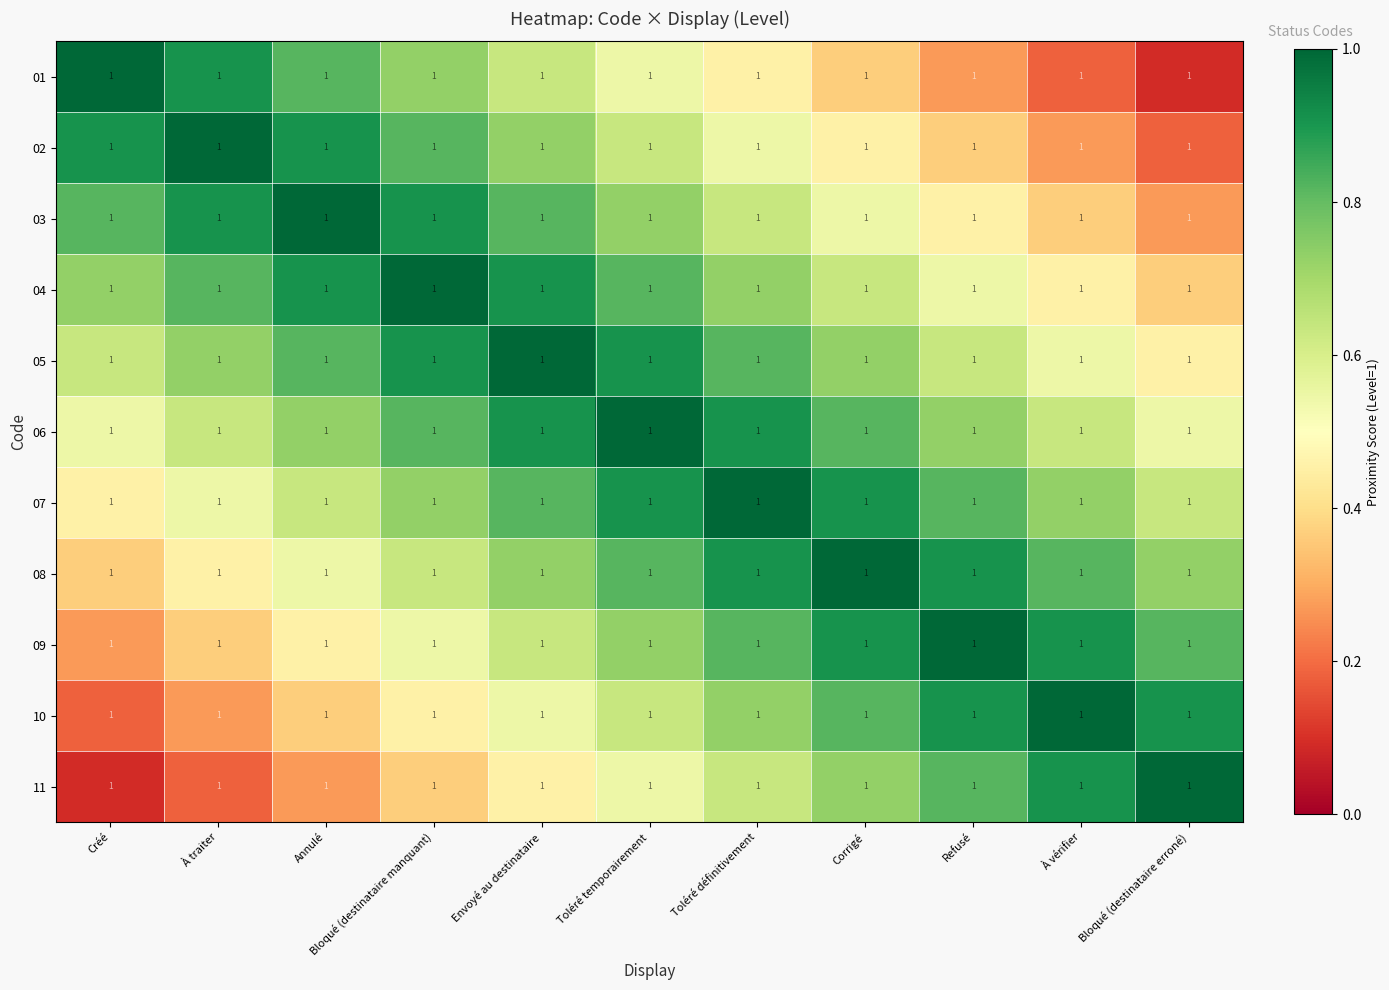

Reading right to left, list all the values displayed in this chart.

01: Bloqué (destinataire erroné)=1.0	À vérifier=1.0	Refusé=1.0	Corrigé=1.0	Toléré définitivement=1.0	Toléré temporairement=1.0	Envoyé au destinataire=1.0	Bloqué (destinataire manquant)=1.0	Annulé=1.0	À traiter=1.0	Créé=1.0
02: Bloqué (destinataire erroné)=1.0	À vérifier=1.0	Refusé=1.0	Corrigé=1.0	Toléré définitivement=1.0	Toléré temporairement=1.0	Envoyé au destinataire=1.0	Bloqué (destinataire manquant)=1.0	Annulé=1.0	À traiter=1.0	Créé=1.0
03: Bloqué (destinataire erroné)=1.0	À vérifier=1.0	Refusé=1.0	Corrigé=1.0	Toléré définitivement=1.0	Toléré temporairement=1.0	Envoyé au destinataire=1.0	Bloqué (destinataire manquant)=1.0	Annulé=1.0	À traiter=1.0	Créé=1.0
04: Bloqué (destinataire erroné)=1.0	À vérifier=1.0	Refusé=1.0	Corrigé=1.0	Toléré définitivement=1.0	Toléré temporairement=1.0	Envoyé au destinataire=1.0	Bloqué (destinataire manquant)=1.0	Annulé=1.0	À traiter=1.0	Créé=1.0
05: Bloqué (destinataire erroné)=1.0	À vérifier=1.0	Refusé=1.0	Corrigé=1.0	Toléré définitivement=1.0	Toléré temporairement=1.0	Envoyé au destinataire=1.0	Bloqué (destinataire manquant)=1.0	Annulé=1.0	À traiter=1.0	Créé=1.0
06: Bloqué (destinataire erroné)=1.0	À vérifier=1.0	Refusé=1.0	Corrigé=1.0	Toléré définitivement=1.0	Toléré temporairement=1.0	Envoyé au destinataire=1.0	Bloqué (destinataire manquant)=1.0	Annulé=1.0	À traiter=1.0	Créé=1.0
07: Bloqué (destinataire erroné)=1.0	À vérifier=1.0	Refusé=1.0	Corrigé=1.0	Toléré définitivement=1.0	Toléré temporairement=1.0	Envoyé au destinataire=1.0	Bloqué (destinataire manquant)=1.0	Annulé=1.0	À traiter=1.0	Créé=1.0
08: Bloqué (destinataire erroné)=1.0	À vérifier=1.0	Refusé=1.0	Corrigé=1.0	Toléré définitivement=1.0	Toléré temporairement=1.0	Envoyé au destinataire=1.0	Bloqué (destinataire manquant)=1.0	Annulé=1.0	À traiter=1.0	Créé=1.0
09: Bloqué (destinataire erroné)=1.0	À vérifier=1.0	Refusé=1.0	Corrigé=1.0	Toléré définitivement=1.0	Toléré temporairement=1.0	Envoyé au destinataire=1.0	Bloqué (destinataire manquant)=1.0	Annulé=1.0	À traiter=1.0	Créé=1.0
10: Bloqué (destinataire erroné)=1.0	À vérifier=1.0	Refusé=1.0	Corrigé=1.0	Toléré définitivement=1.0	Toléré temporairement=1.0	Envoyé au destinataire=1.0	Bloqué (destinataire manquant)=1.0	Annulé=1.0	À traiter=1.0	Créé=1.0
11: Bloqué (destinataire erroné)=1.0	À vérifier=1.0	Refusé=1.0	Corrigé=1.0	Toléré définitivement=1.0	Toléré temporairement=1.0	Envoyé au destinataire=1.0	Bloqué (destinataire manquant)=1.0	Annulé=1.0	À traiter=1.0	Créé=1.0